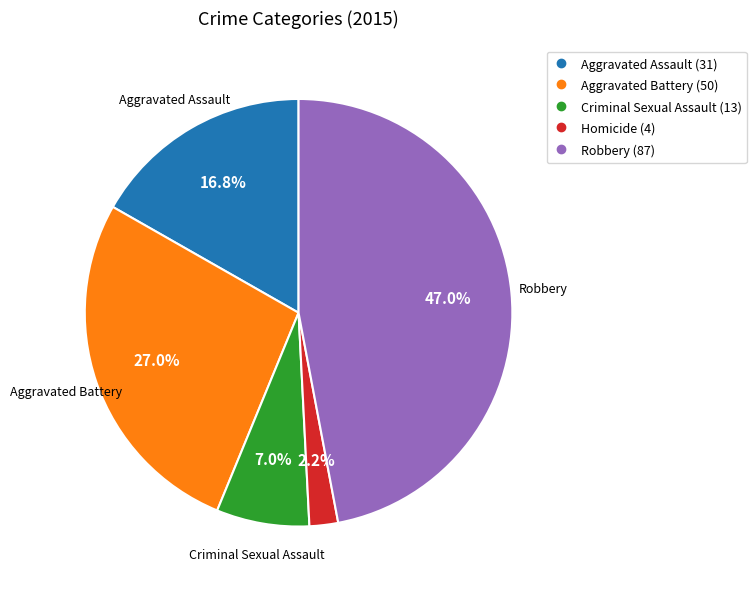

Which slice is the smallest?

Homicide